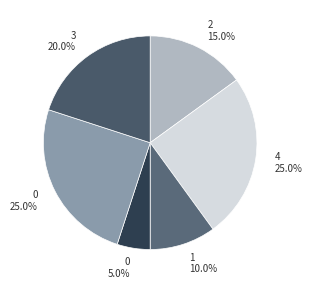

Is there a majority slice in this chart?

No